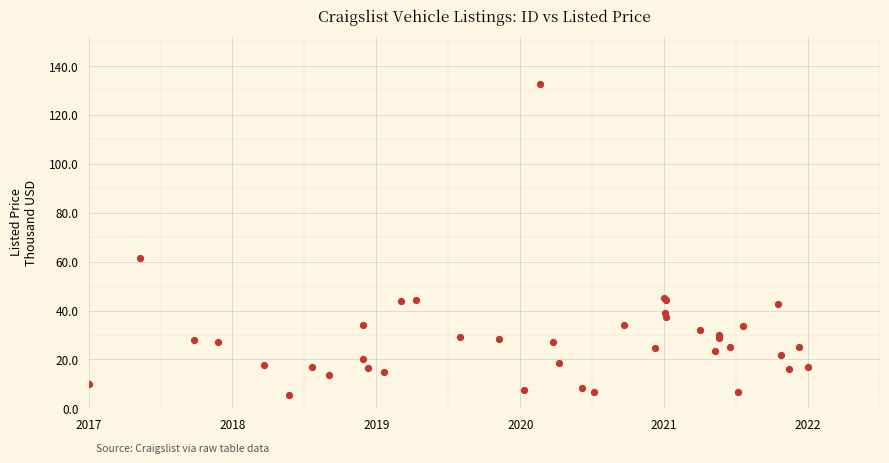

What Y value in the scatter plot is closest to 68?

61.5